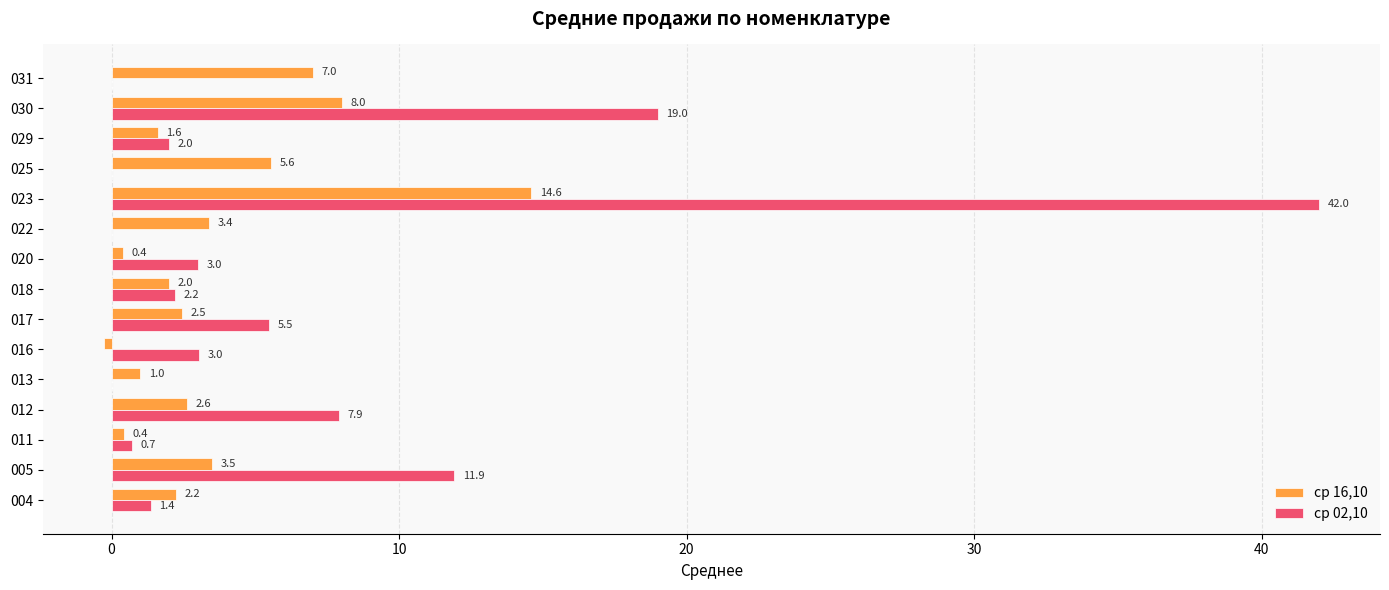

What is the sum of all ср 02,10 values?

98.6